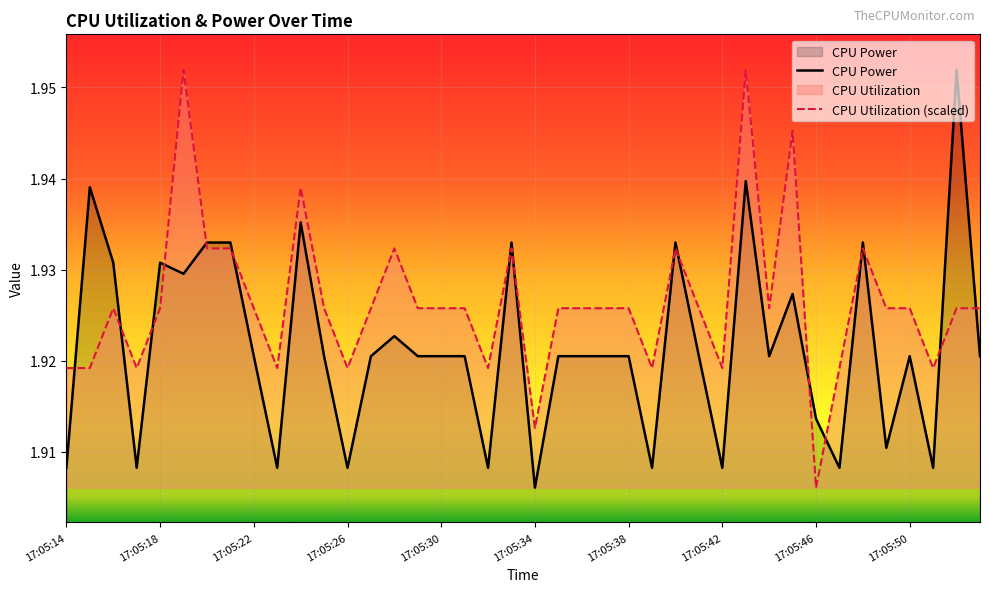

Reading left to right, extract all data points from this chart.

CPU Power: 1.9	1.9	1.9	1.9	1.9	1.9	1.9	1.9	1.9	1.9	1.9	1.9	1.9	1.9	1.9	1.9	1.9	1.9	1.9	1.9	1.9	1.9	1.9	1.9	1.9	1.9	1.9	1.9	1.9	1.9	1.9	1.9	1.9	1.9	1.9	1.9	1.9	1.9	2.0	1.9
CPU Utilization: 1.9	1.9	1.9	1.9	1.9	2.0	1.9	1.9	1.9	1.9	1.9	1.9	1.9	1.9	1.9	1.9	1.9	1.9	1.9	1.9	1.9	1.9	1.9	1.9	1.9	1.9	1.9	1.9	1.9	2.0	1.9	1.9	1.9	1.9	1.9	1.9	1.9	1.9	1.9	1.9